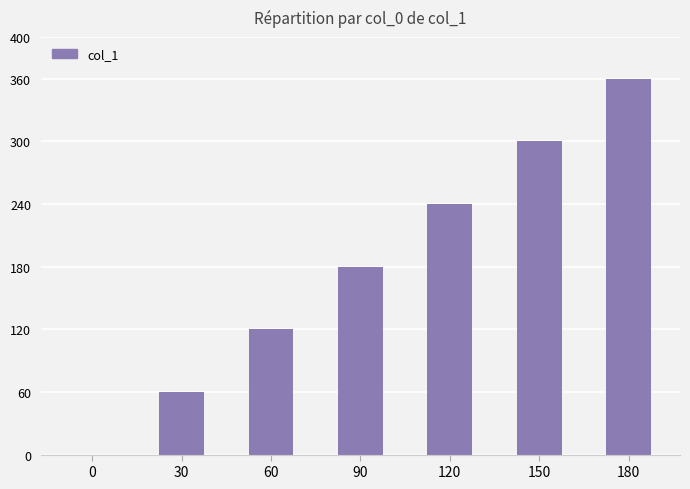

At which label is the value closest to 180?

90